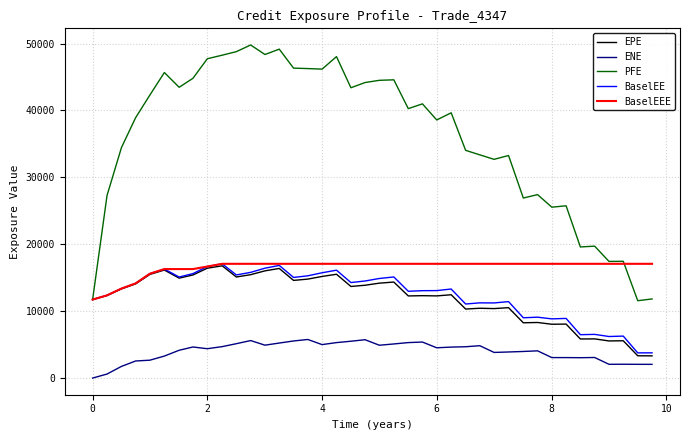

Which series has the largest total across all categories?

PFE